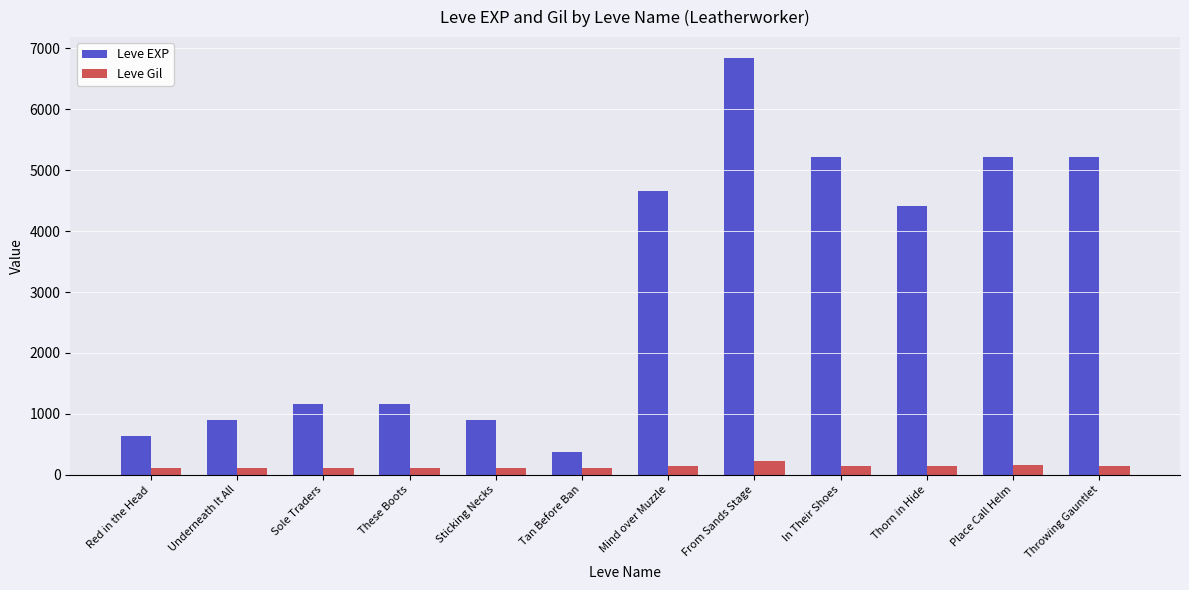

What is the maximum value for Leve Gil?

224